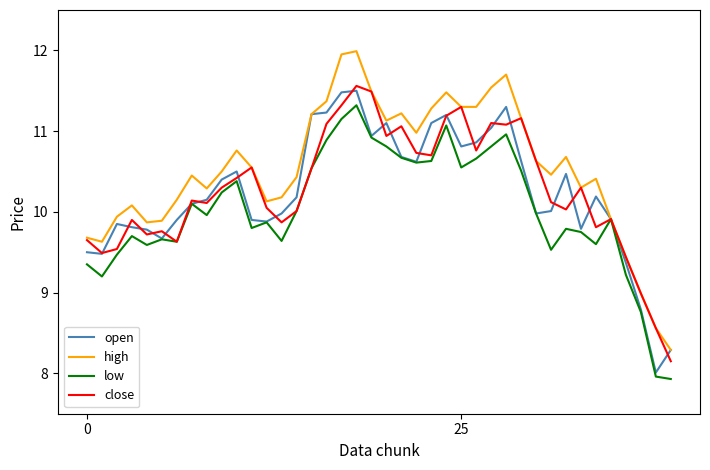

What is the maximum value shown in the chart?

12.0